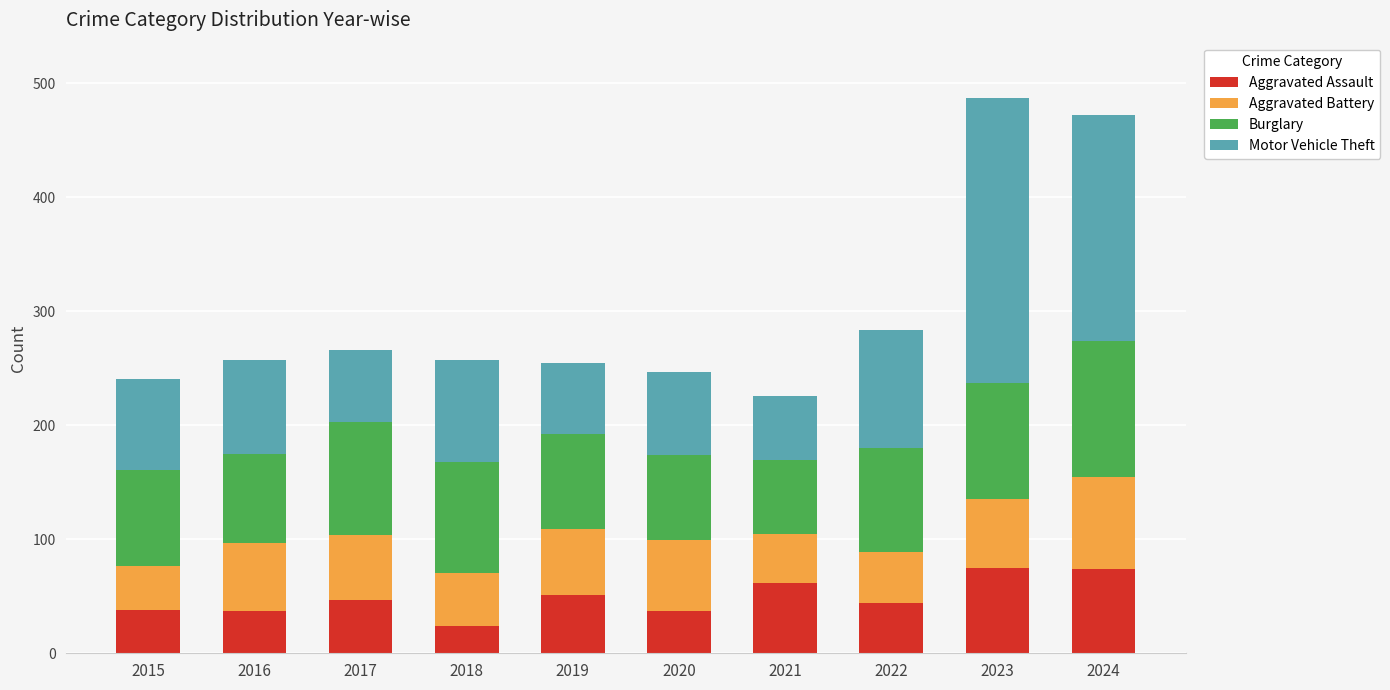

How many values in the Aggravated Assault series are below 47?

5